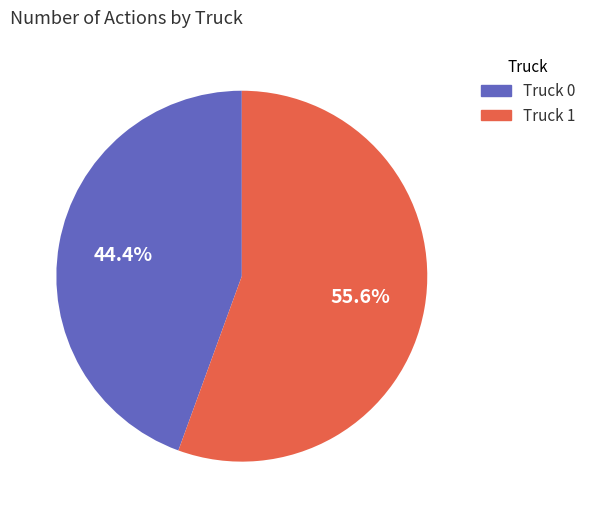

What percentage do Truck 0 and Truck 1 together represent?

100.0%